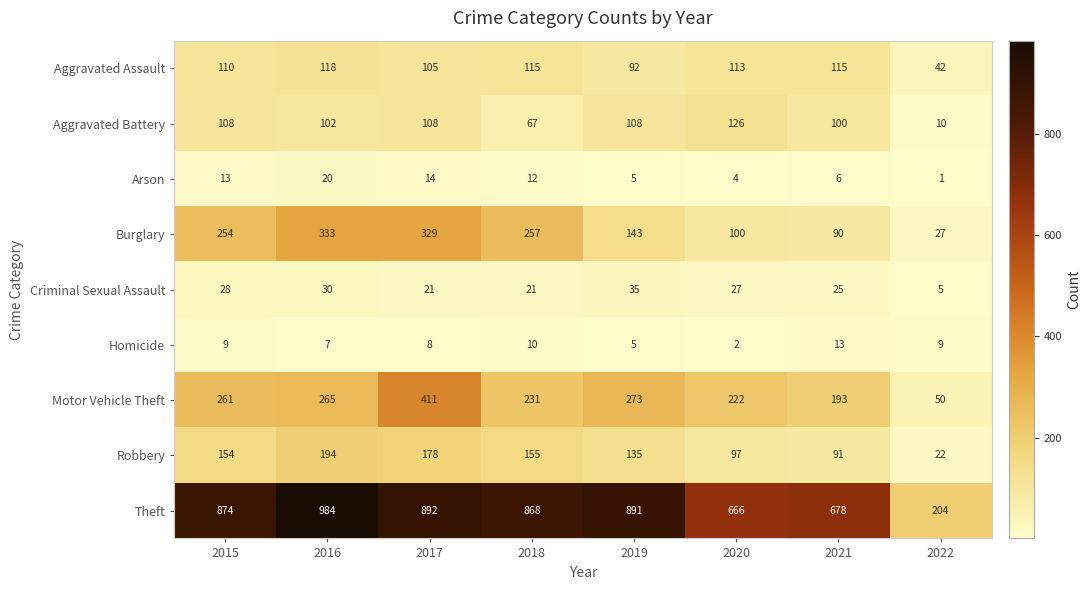

List the series in order of their peak value, highest first.

Theft, Motor Vehicle Theft, Burglary, Robbery, Aggravated Battery, Aggravated Assault, Criminal Sexual Assault, Arson, Homicide